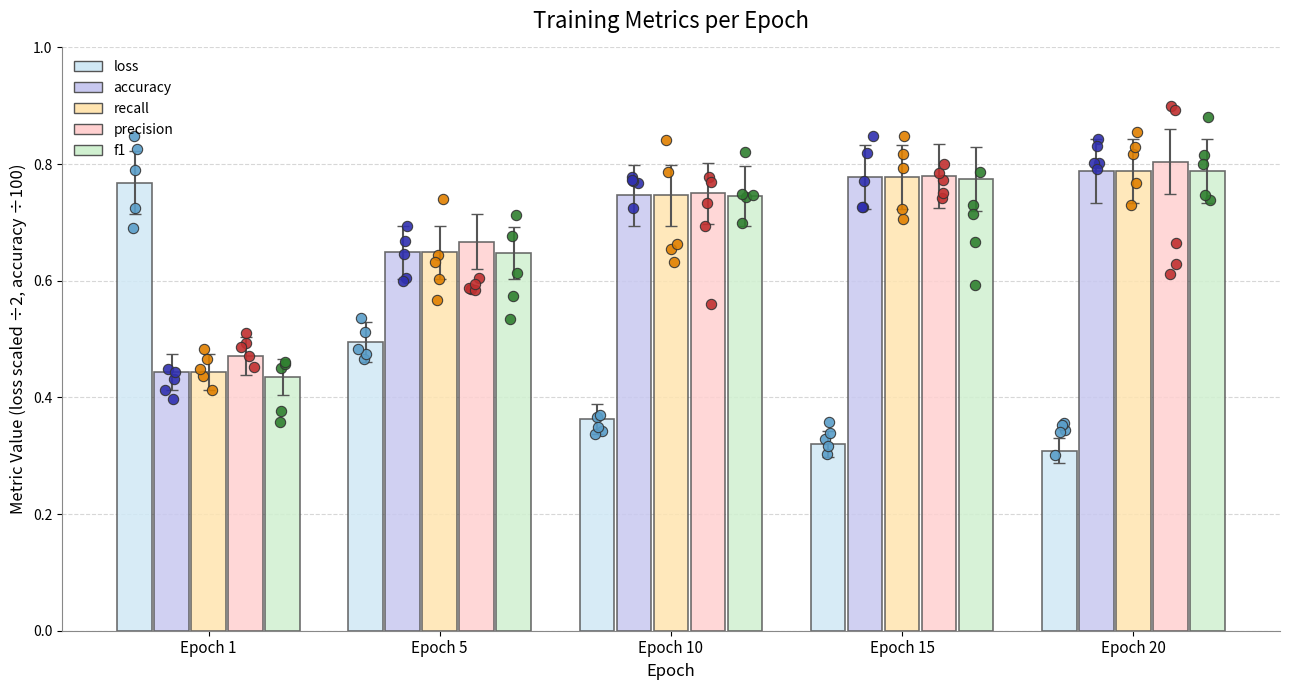

Is the value of accuracy at Epoch 5 greater than the value of f1 at Epoch 1?

Yes